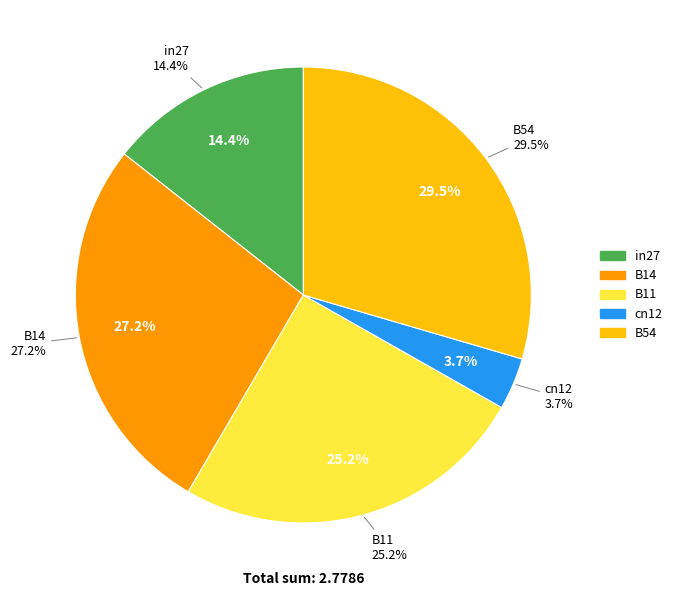

What percentage is the B54 slice, to the nearest percent?

30%